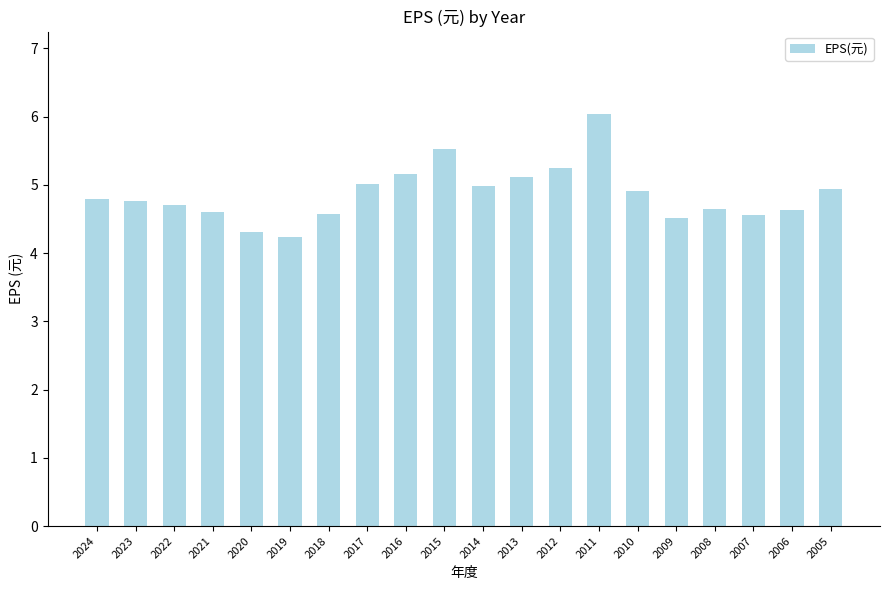

What is the change in value from 2011 to 2010?

-1.1